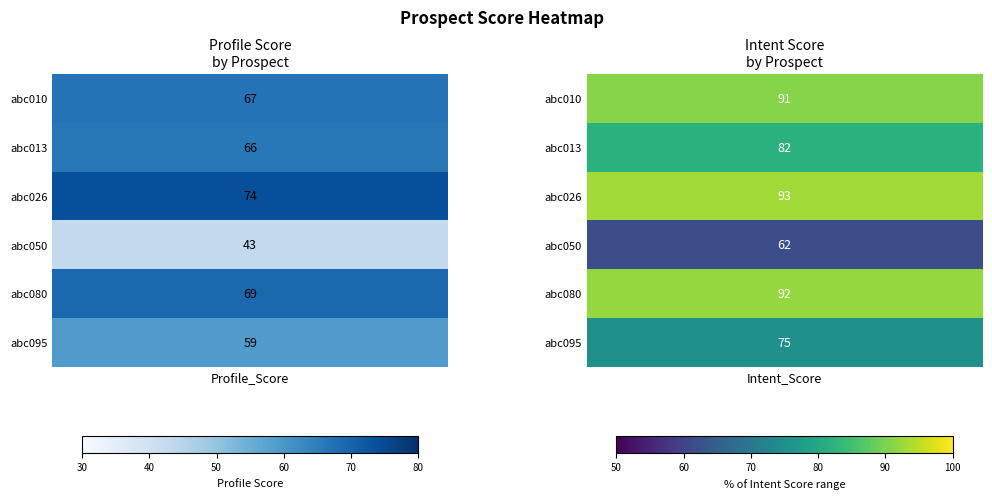

Reading left to right, transcribe all the data shown in this chart.

abc010: 67	91
abc013: 66	82
abc026: 74	93
abc050: 43	62
abc080: 69	92
abc095: 59	75